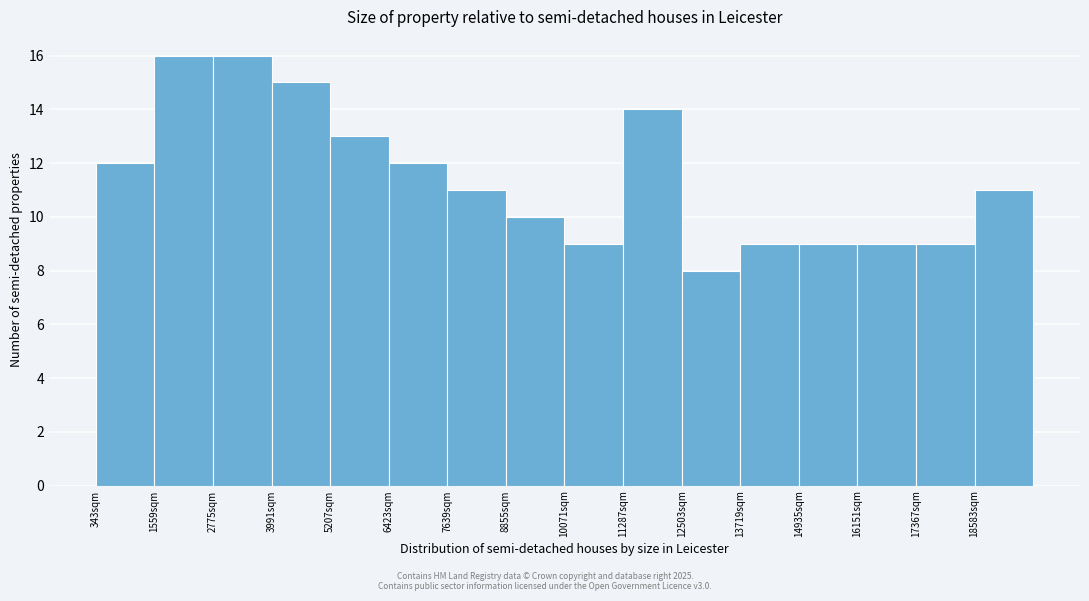

How tall is the bar that spans 15000 to 16200 on the x-axis? Neither the bar edges nor the heights are printed on the chart, so give them approximately, as read against the axes.

9